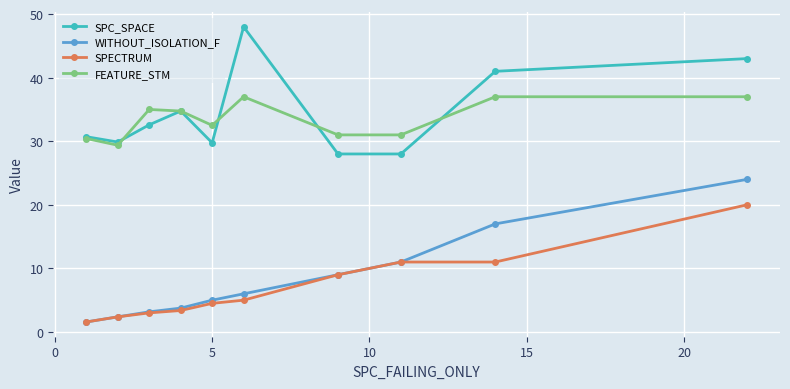

What is the sum of all FEATURE_STM values?

335.1